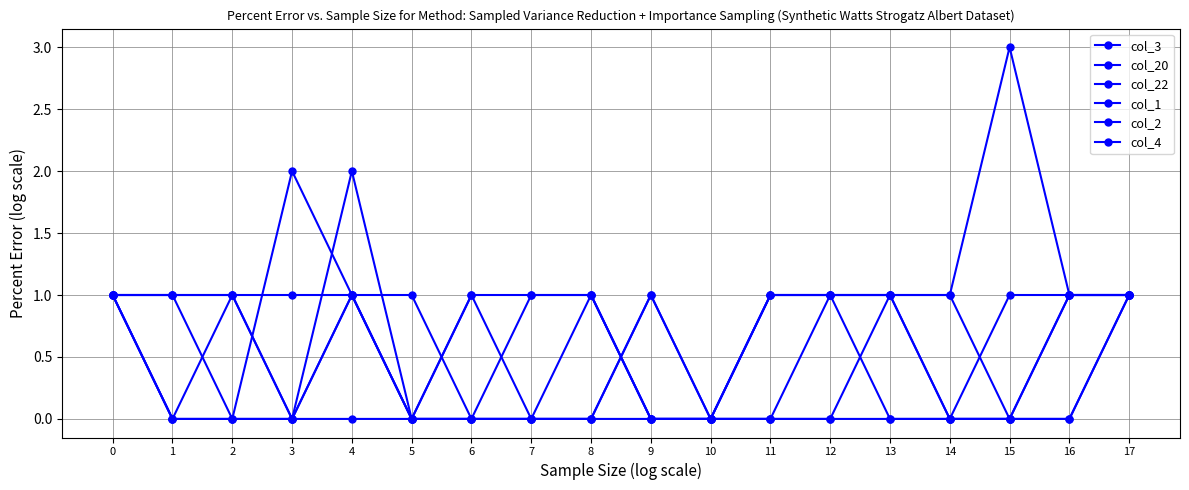

How many series are shown in this chart?

6